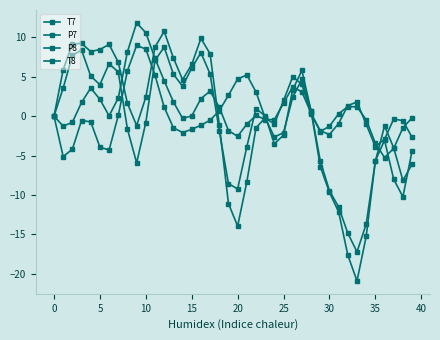

At which label does P8 reach its peak?

12